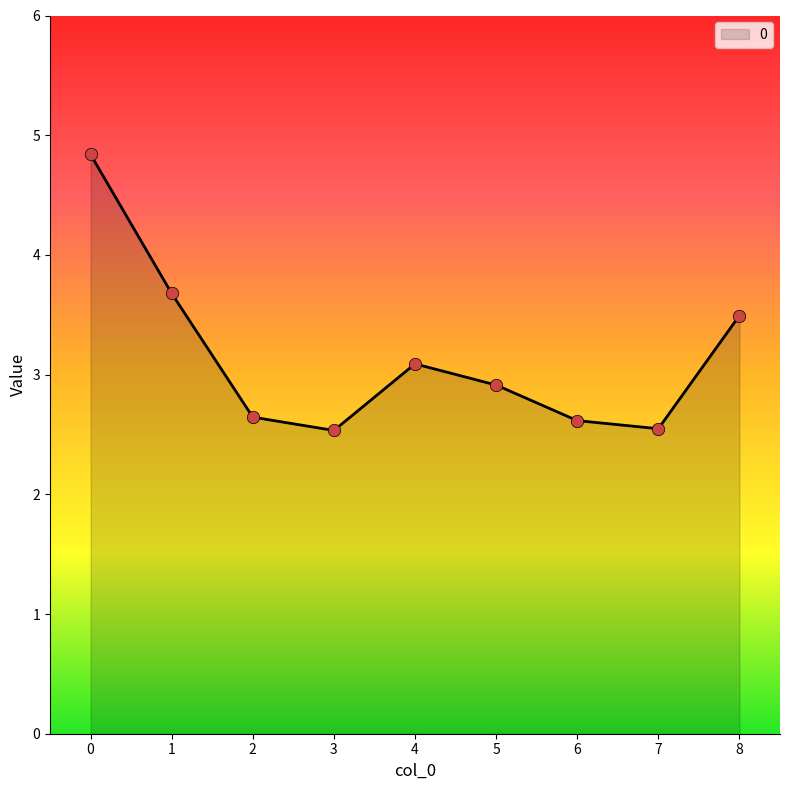

What is the ratio of the value at 3 to the value at 6?

1.0